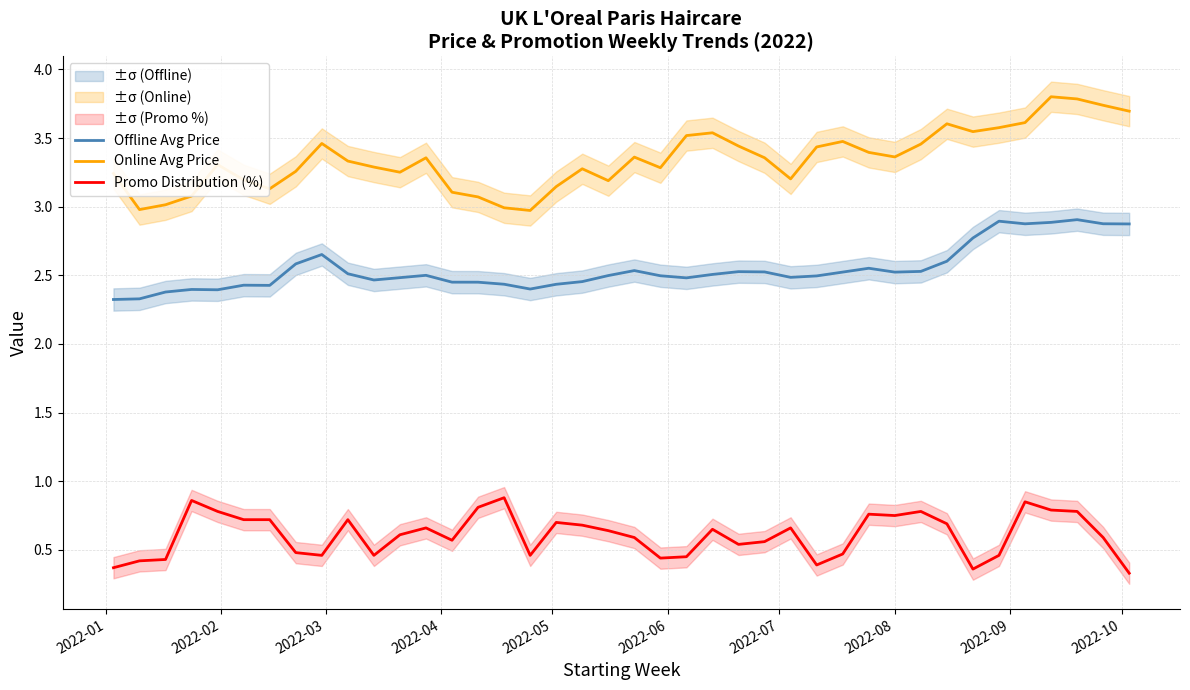

What is the highest value of the Promo Distribution (%) series?

0.9